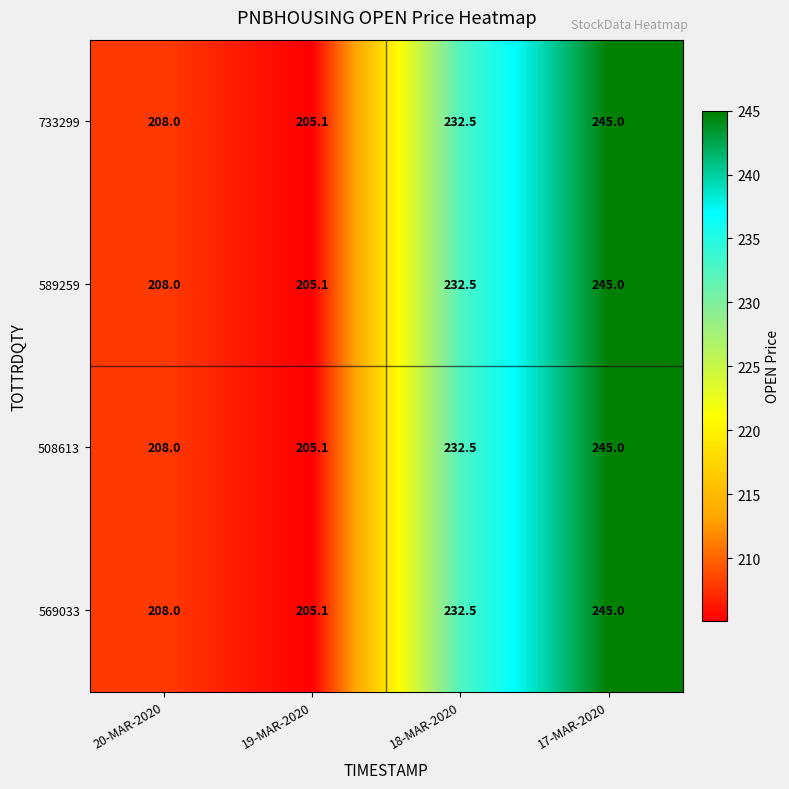

How many data points does each series have?

4